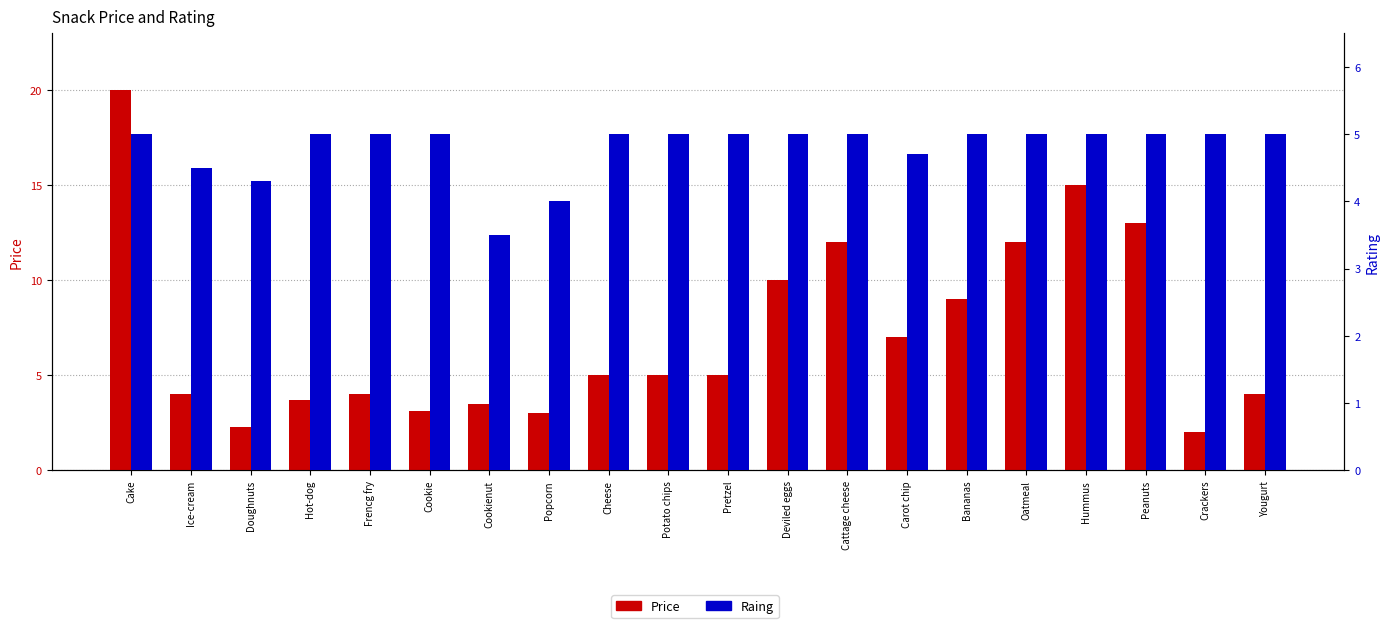

What is the average value of the Price series?

7.1